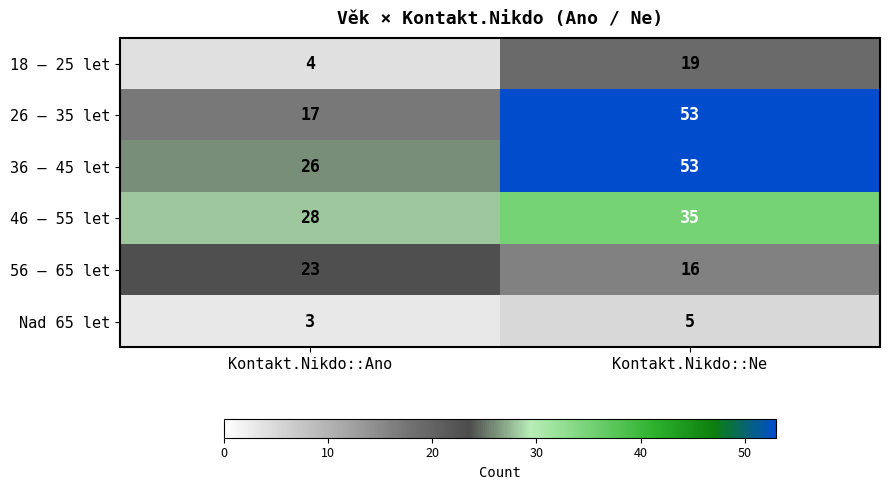

What is the average value of the 36 – 45 let series?

40